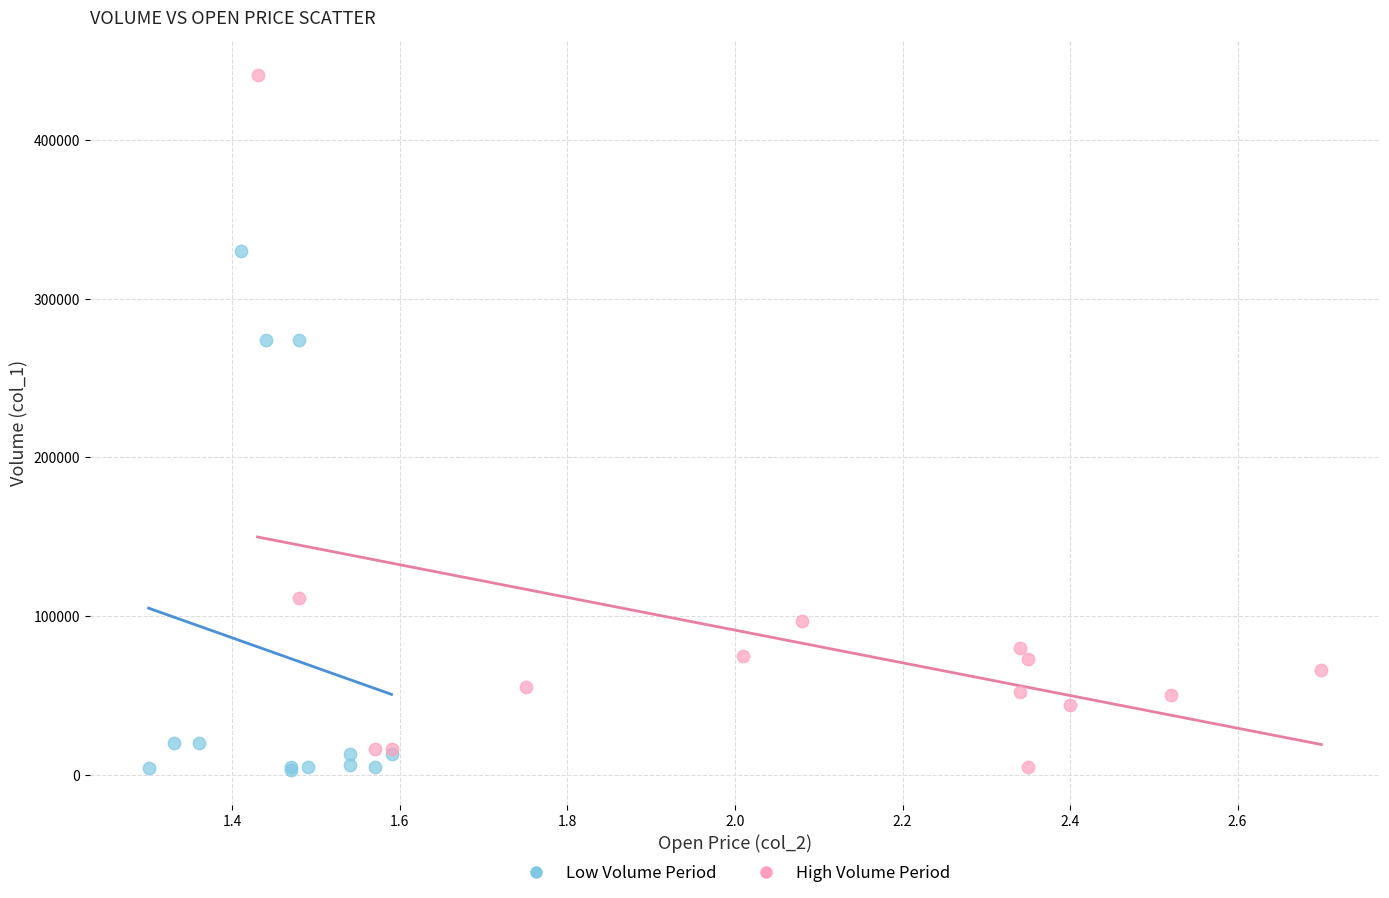

Which series reaches the maximum Y coordinate?

High Volume Period